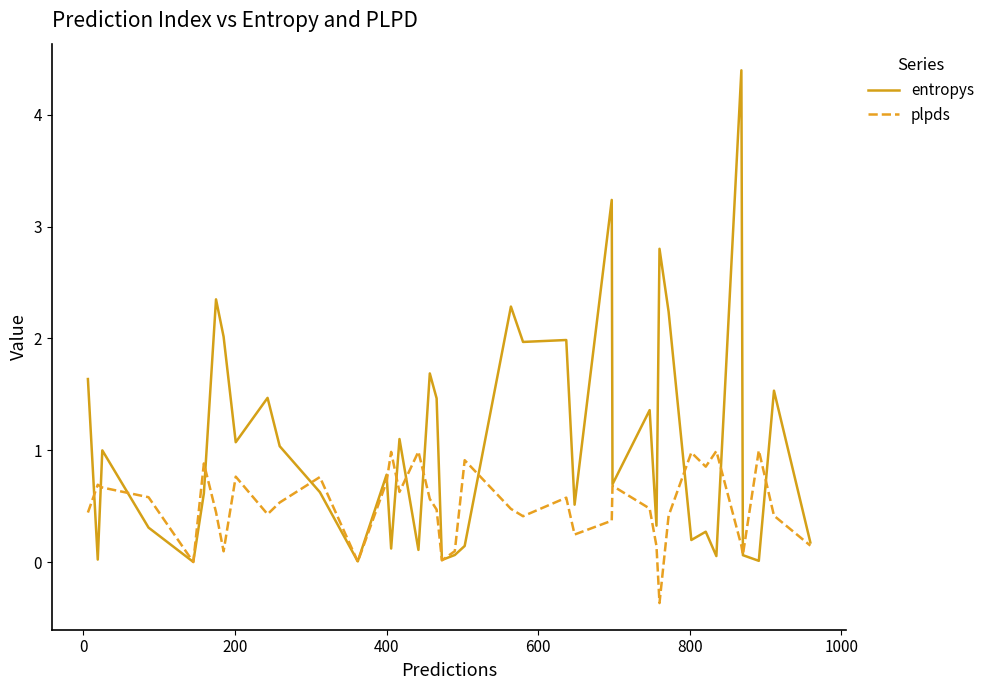

Which series has the largest range (max minus min)?

entropys